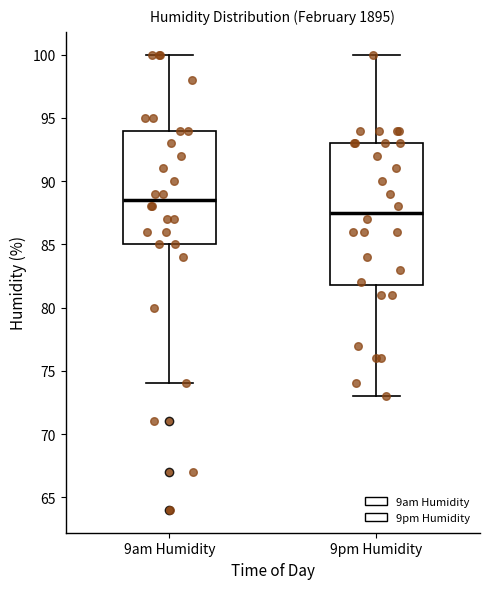

Reading left to right, transcribe this box plot: for each box, give where its median line is, the range the box spans, and where its two whiskers end, as read against the y-axis. The values are not printed on the chart, so give them approximately, as read against the axis.

9am Humidity: median 88.5, box 85.0 to 94.0, whiskers 74.0 to 100.0
9pm Humidity: median 87.5, box 82.0 to 93.0, whiskers 73.0 to 100.0